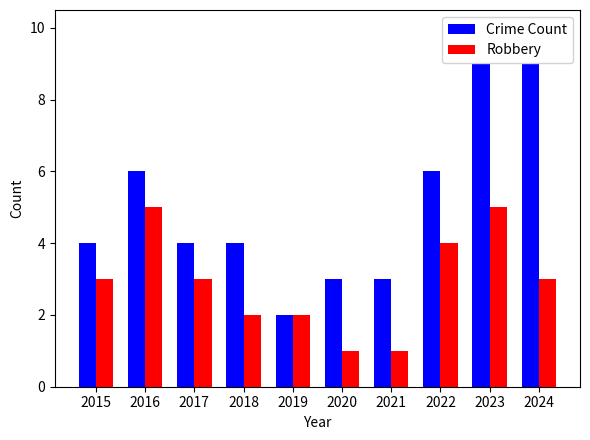

What is the average value of the Robbery series?

3